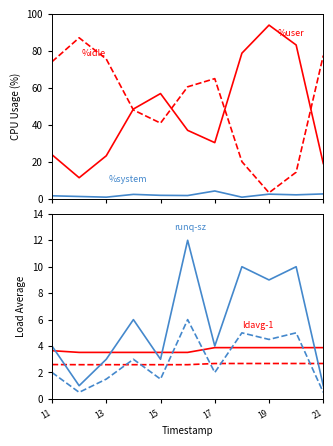

How many intersections are there between %system and ldavg-1?

2